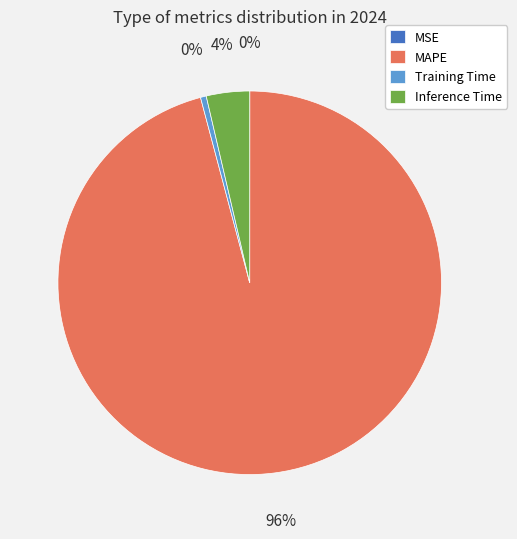

To the nearest percent, what is the difference between the largest and smallest slice percentages?

96%